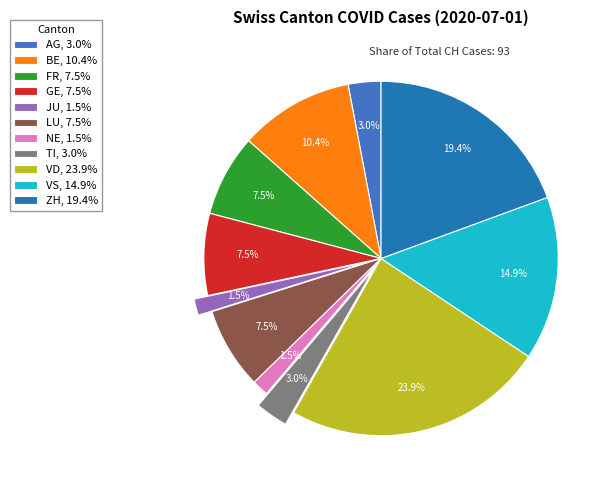

How many slices are in this pie chart?

11